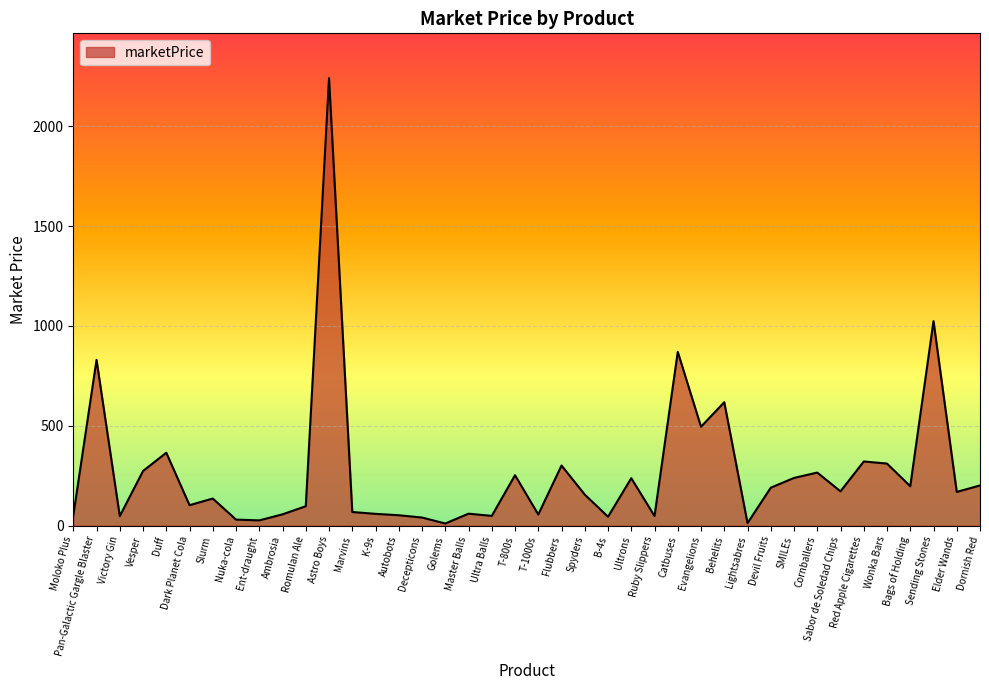

What is the smallest value displayed?

10.5